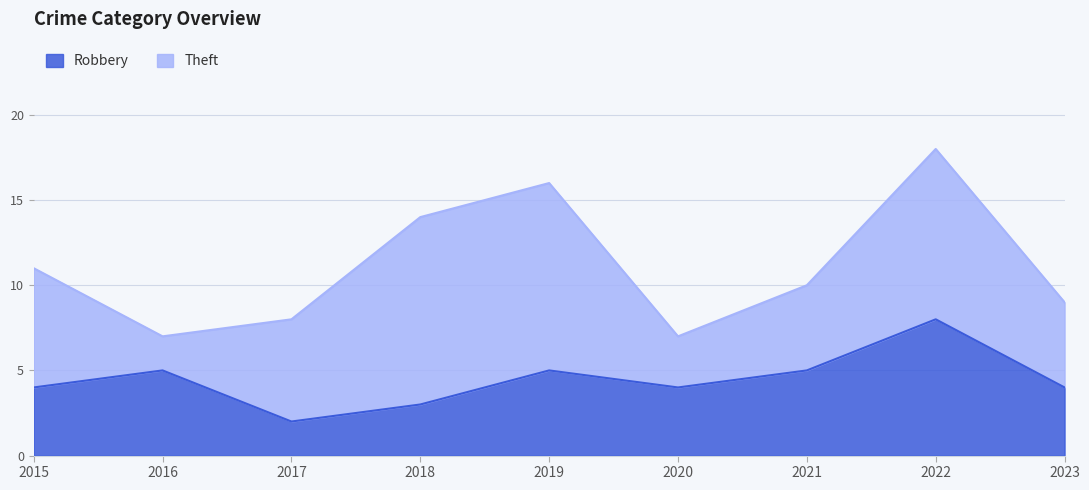

List the labels in order of value, largest first.

2022, 2016, 2019, 2021, 2015, 2020, 2023, 2018, 2017